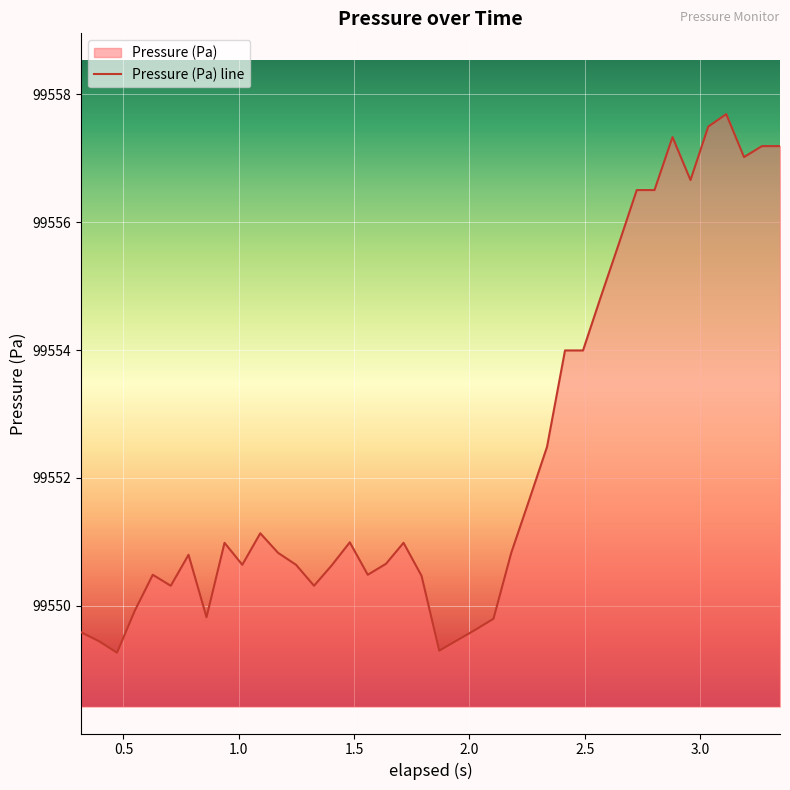

What is the maximum value shown in the chart?

99557.7